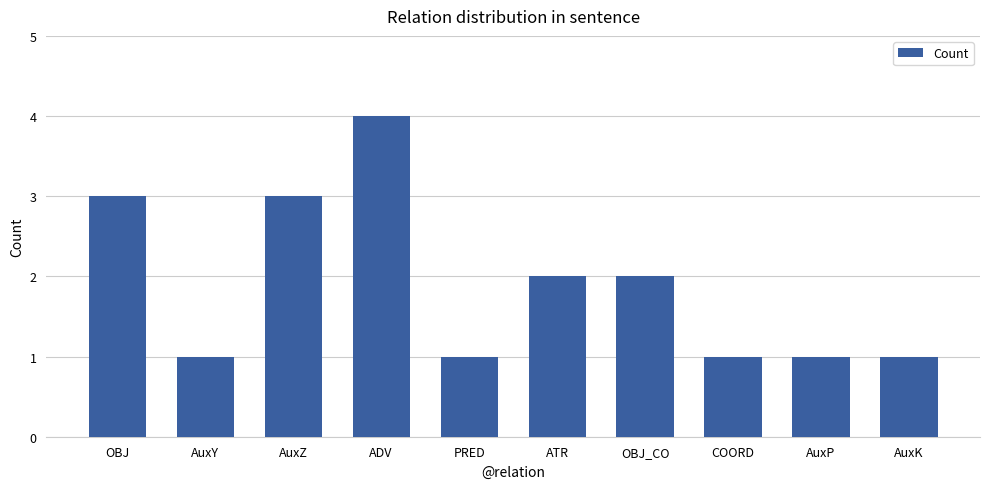

At which label does the data first exceed 2?

OBJ